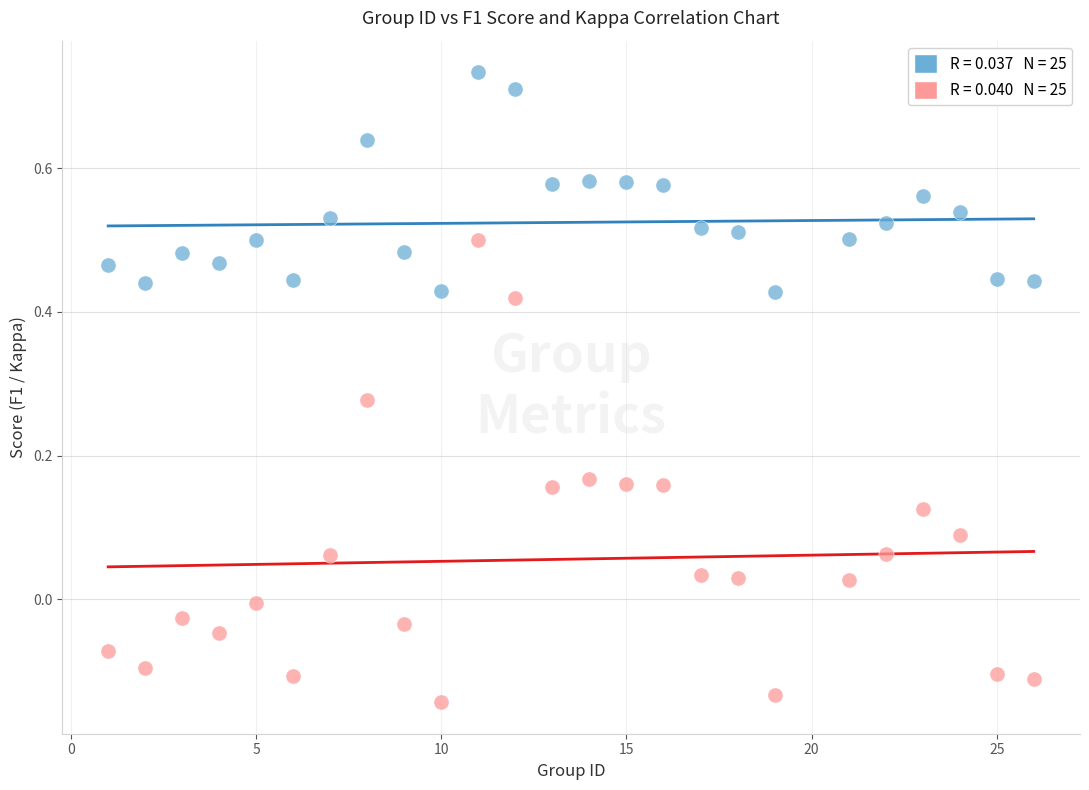

Across all data points, what is the range of X values (max minus min)?

25.0